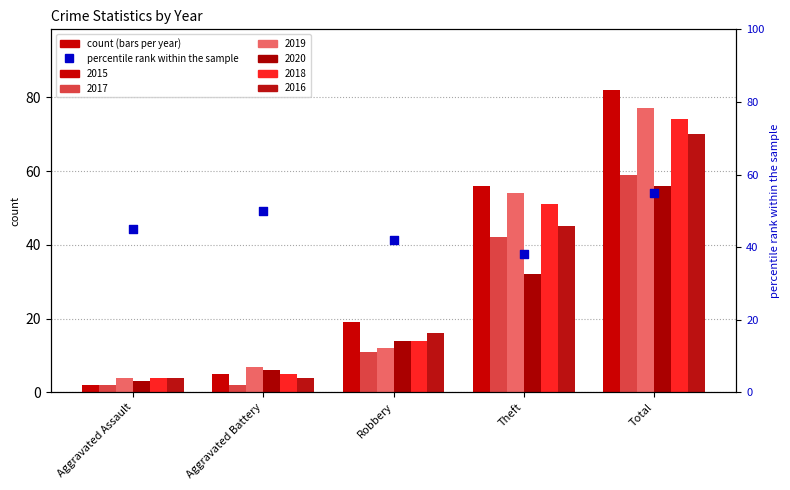

Between Total and Aggravated Battery, which is larger?

Total